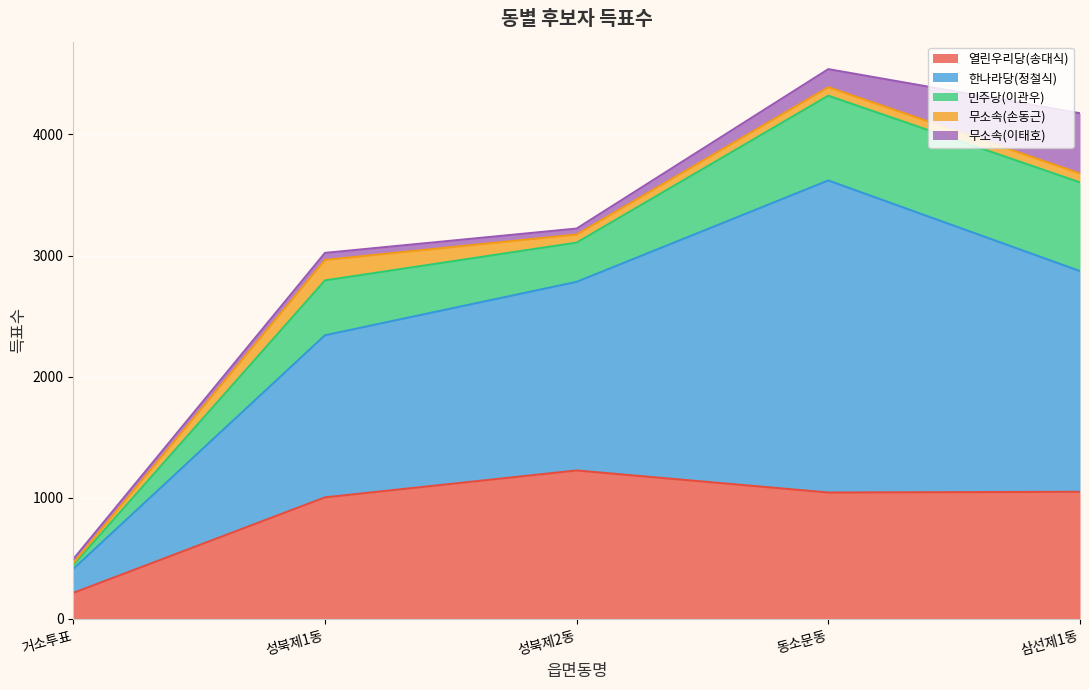

What is the label of the 1st point from the right?

삼선제1동